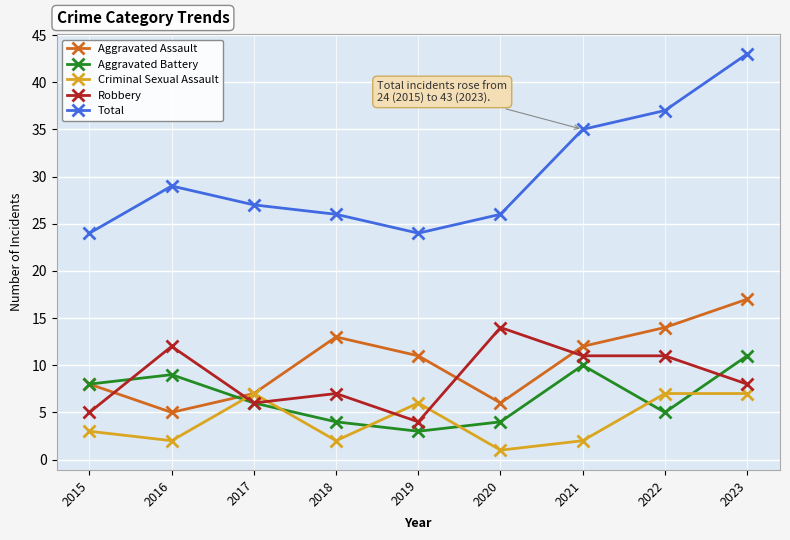

What is the difference between the highest and lowest values at 2019?

21